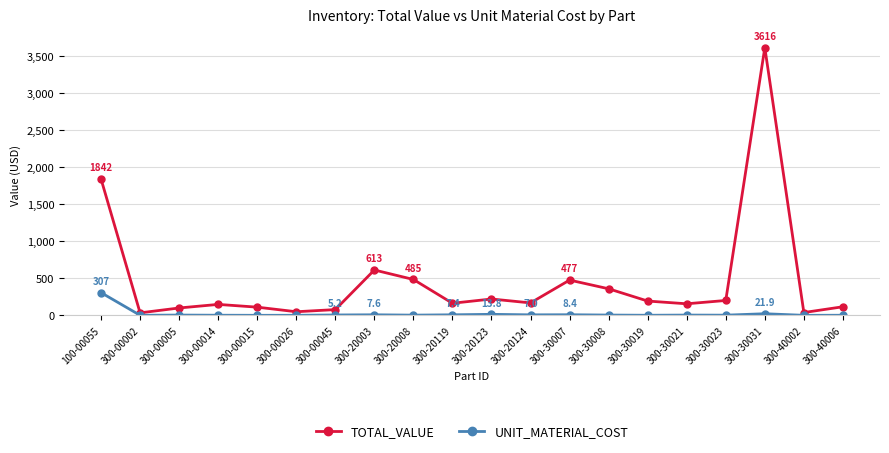

At which category is the sum across all series the highest?

300-30031